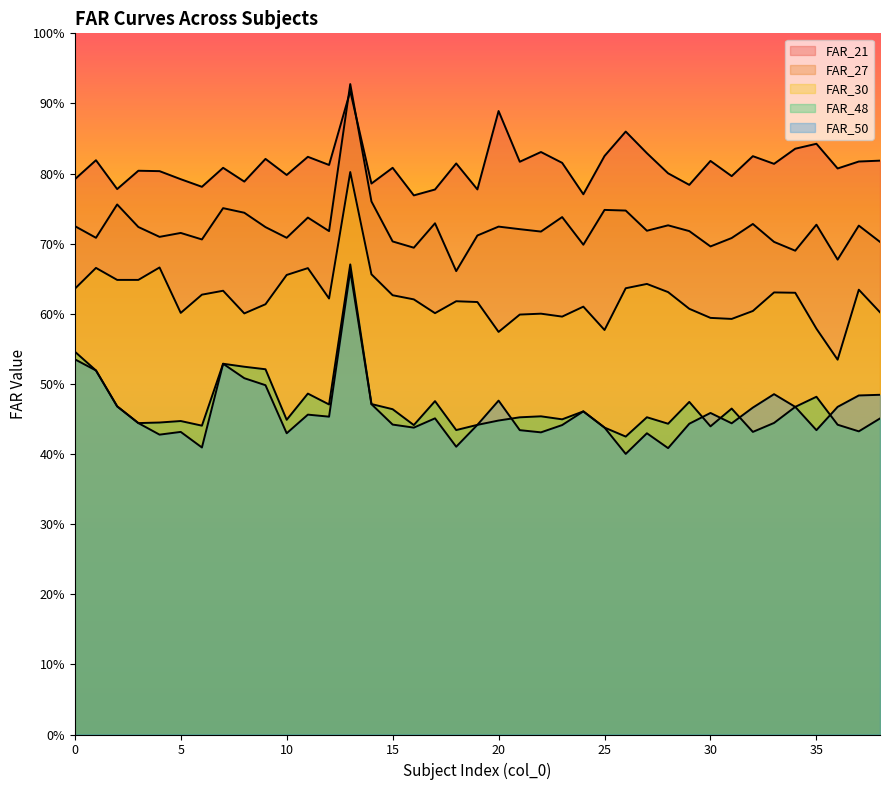

Which label corresponds to the largest value in the chart?

13